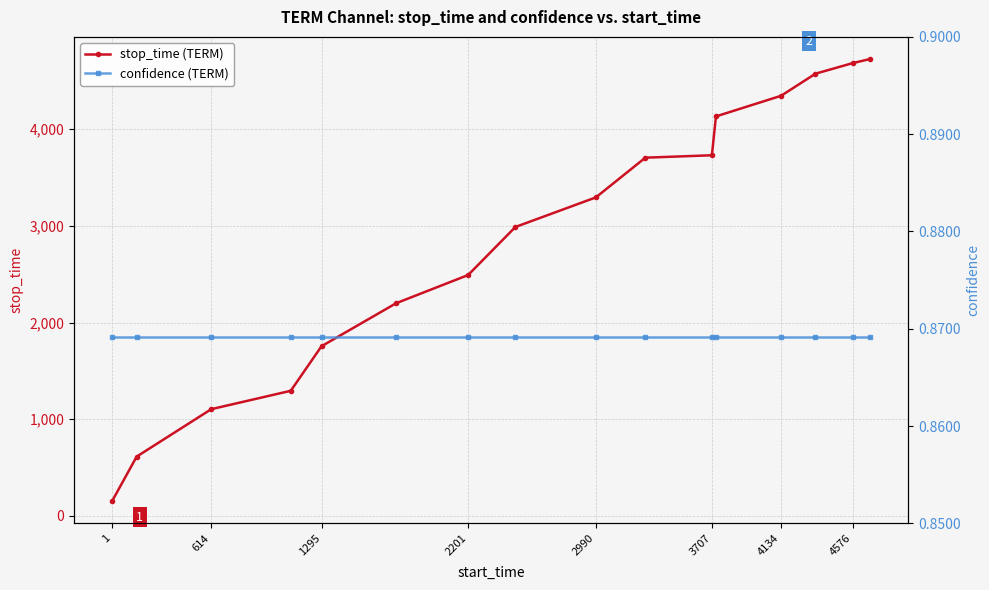

Rank the series by their maximum value, from highest to lowest.

stop_time (TERM), confidence (TERM)